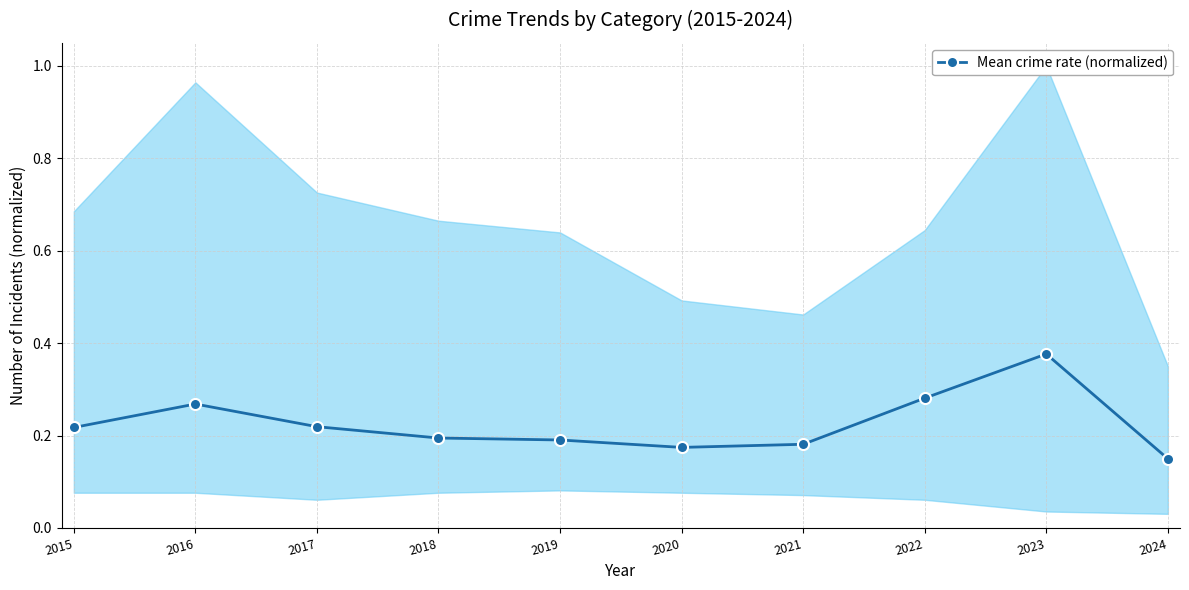

What is the value of the 9th point from the left?

0.4